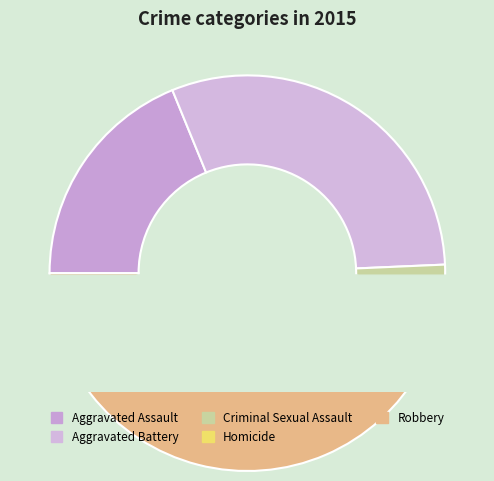

Is there any slice that represents more than half of the pie?

No